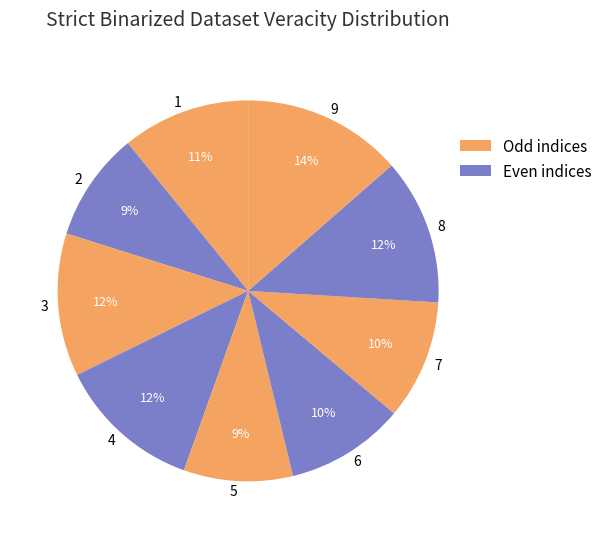

Combined, do 3 and 8 account for over 50%?

No